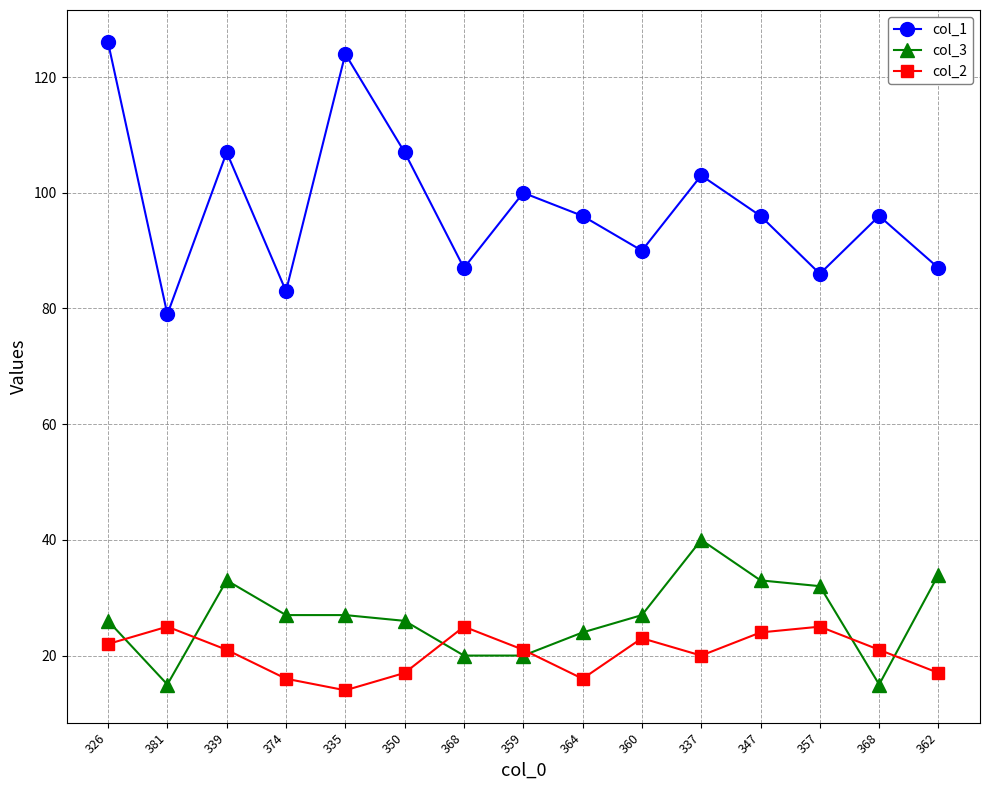

What are all the series names shown in the legend?

col_1, col_3, col_2